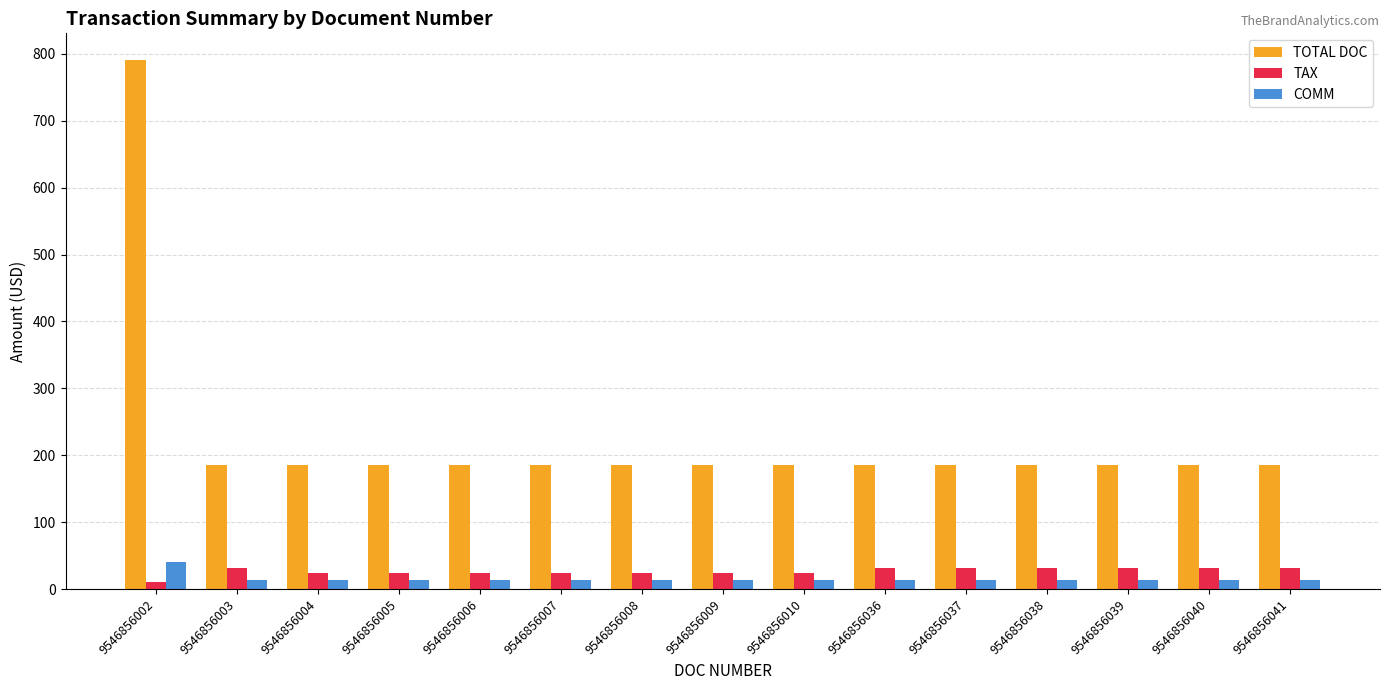

True or false: TAX has a value of 24.0 at 9546856008.

True